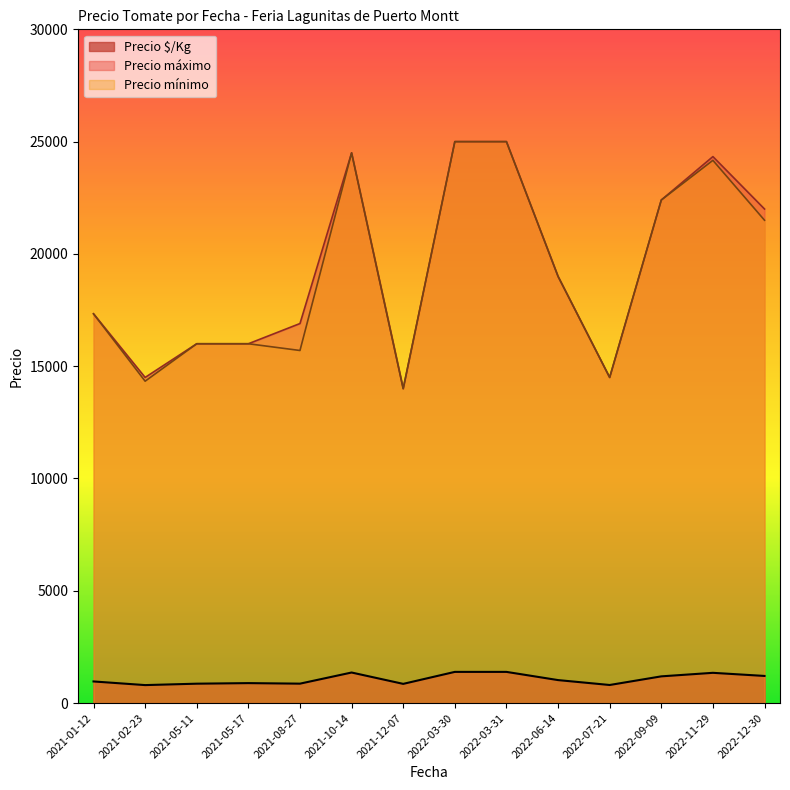

What is the label of the 34th point from the right?

2021-10-14